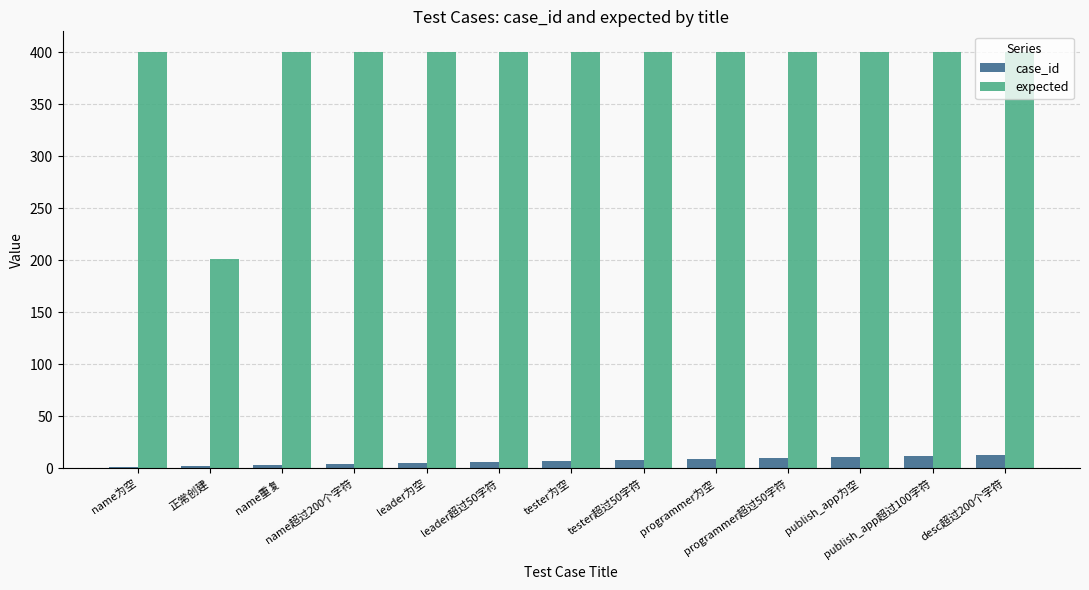

What is the sum of all case_id values?

91